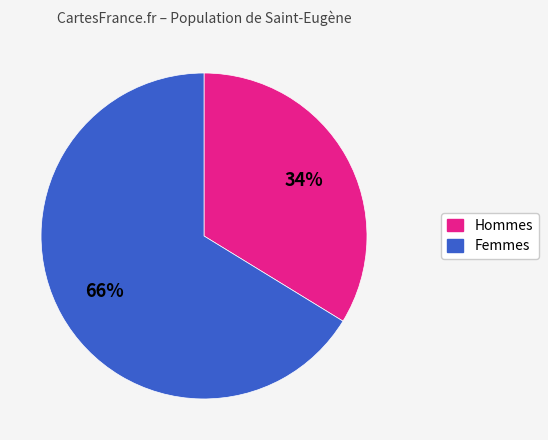

Rank the categories by value from lowest to highest.

Hommes, Femmes